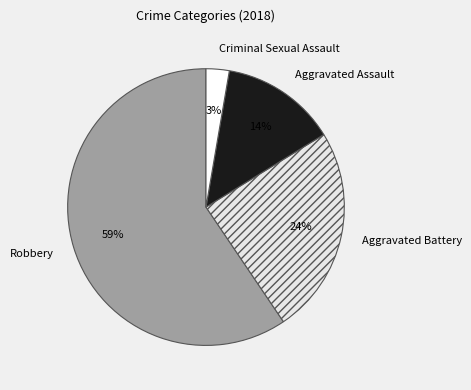

True or false: Aggravated Assault accounts for 21% of the total.

False